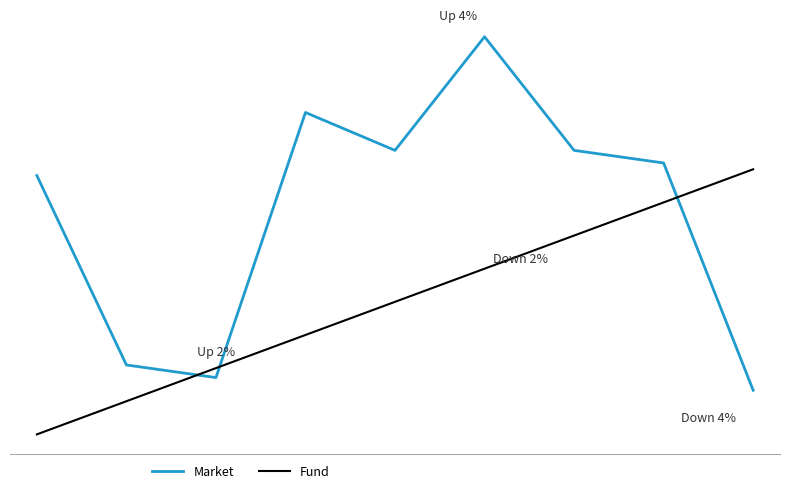

Which series has the largest range (max minus min)?

Market